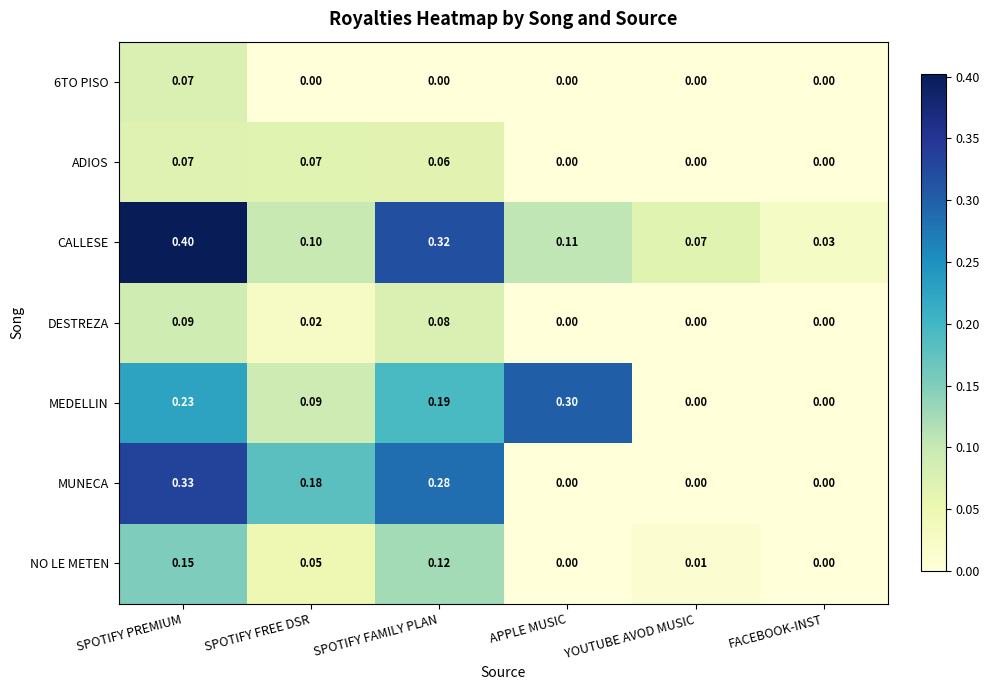

Which series has the largest total across all categories?

CALLESE